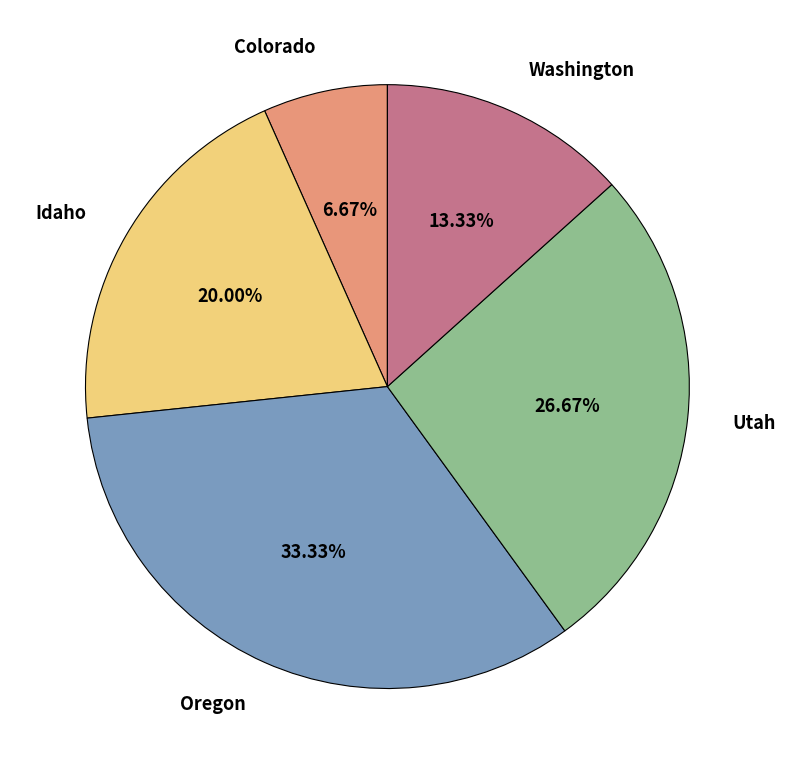

Does any single category account for the majority?

No